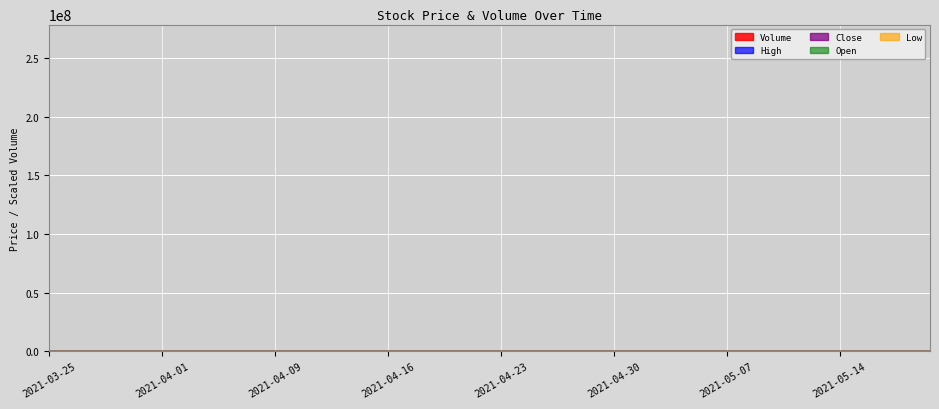

What is the value of the Open point at the 9th from the left?

38.0